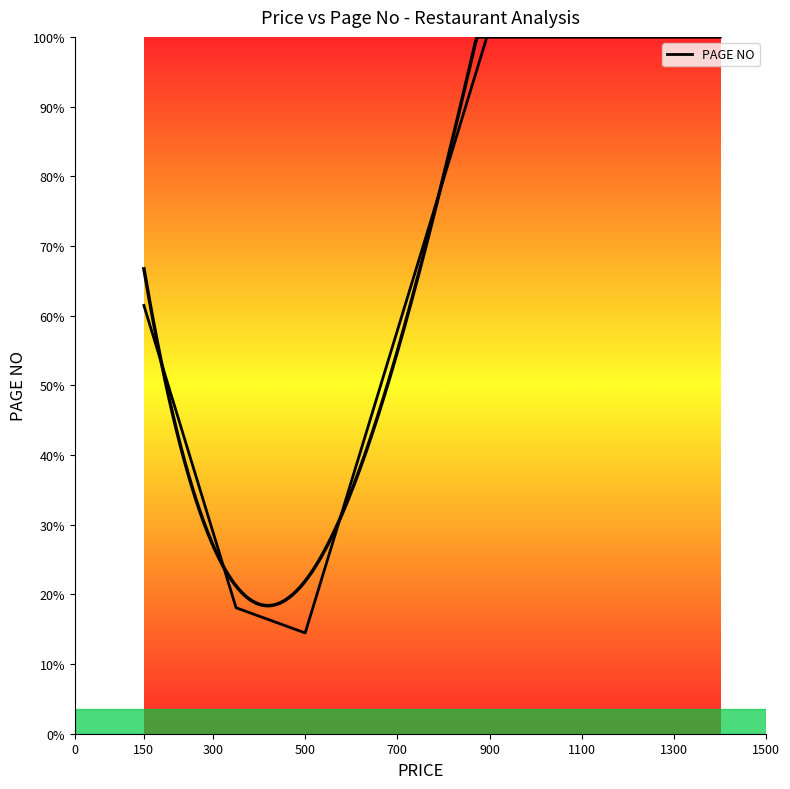

What is the label of the 2nd point from the left?

150